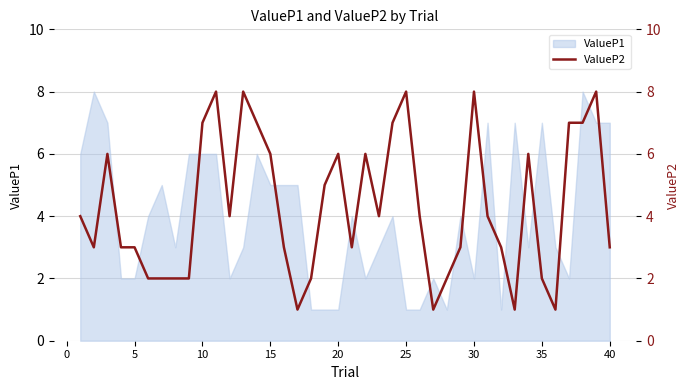

What is the average value?

4